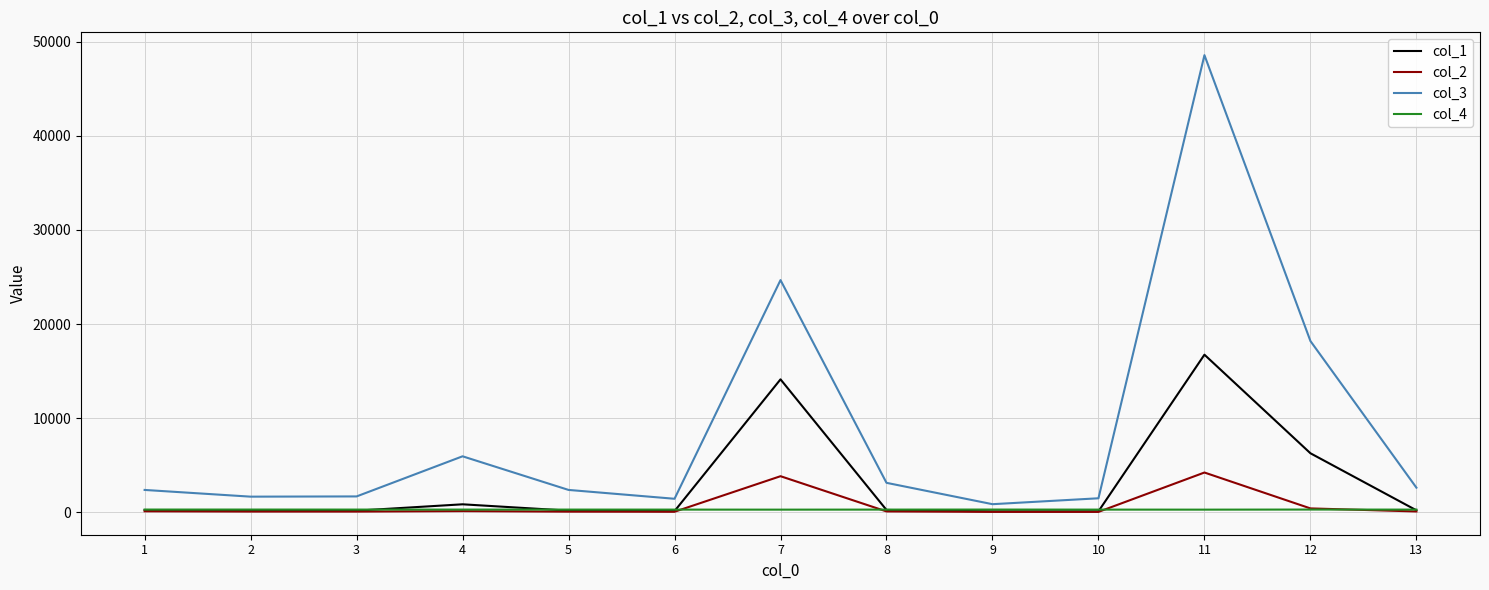

Is the value of col_1 at 6 greater than the value of col_3 at 6?

No